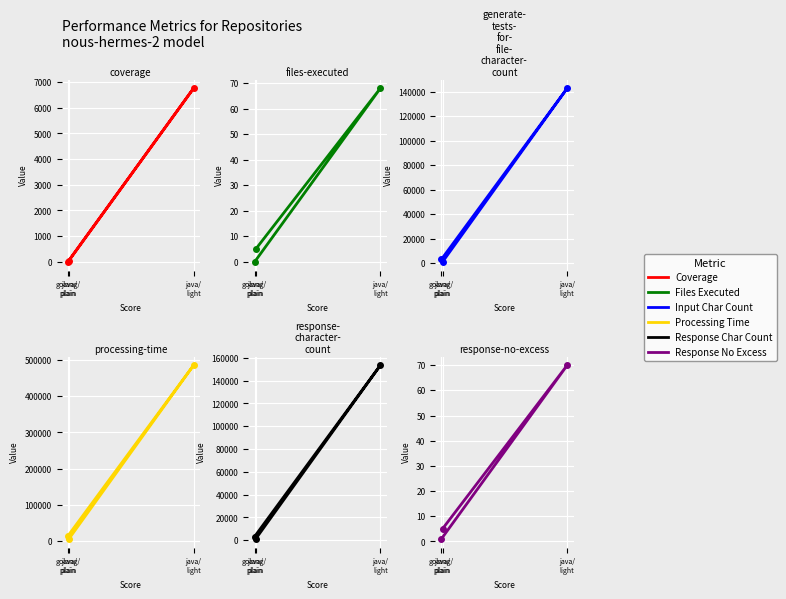

What is the difference between the maximum and second lowest values in the Response No Excess series?

65